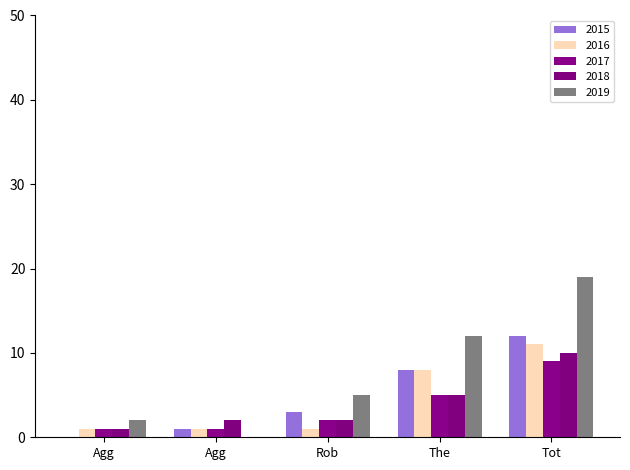

What are all the series names shown in the legend?

2015, 2016, 2017, 2018, 2019